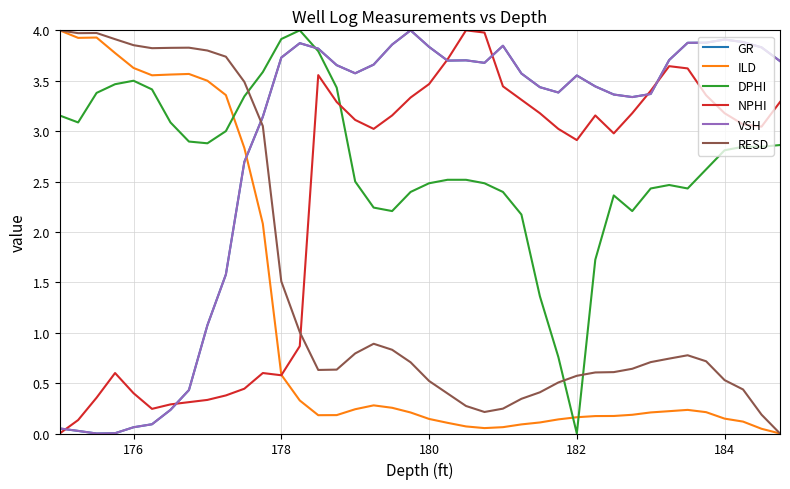

True or false: NPHI has more than 2 interior local peaks.

True